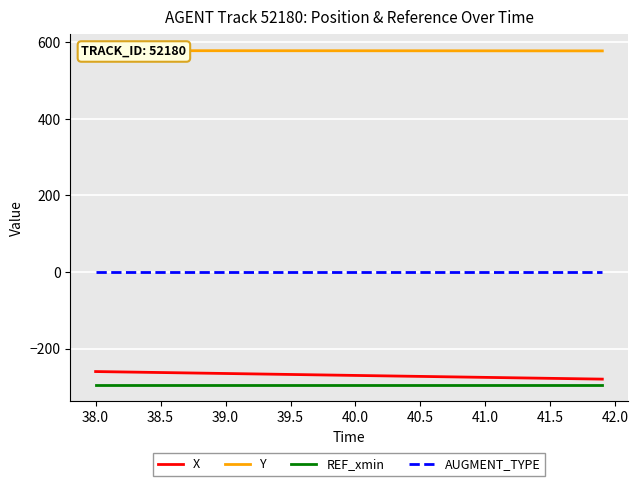

What is the lowest value of the REF_xmin series?

-294.6